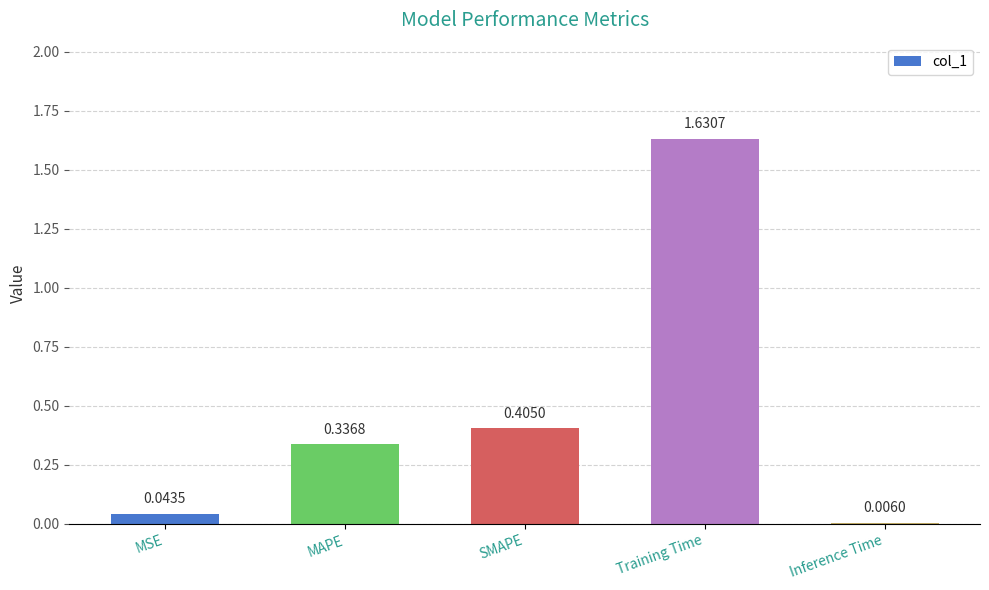

Which label corresponds to the largest value in the chart?

Training Time